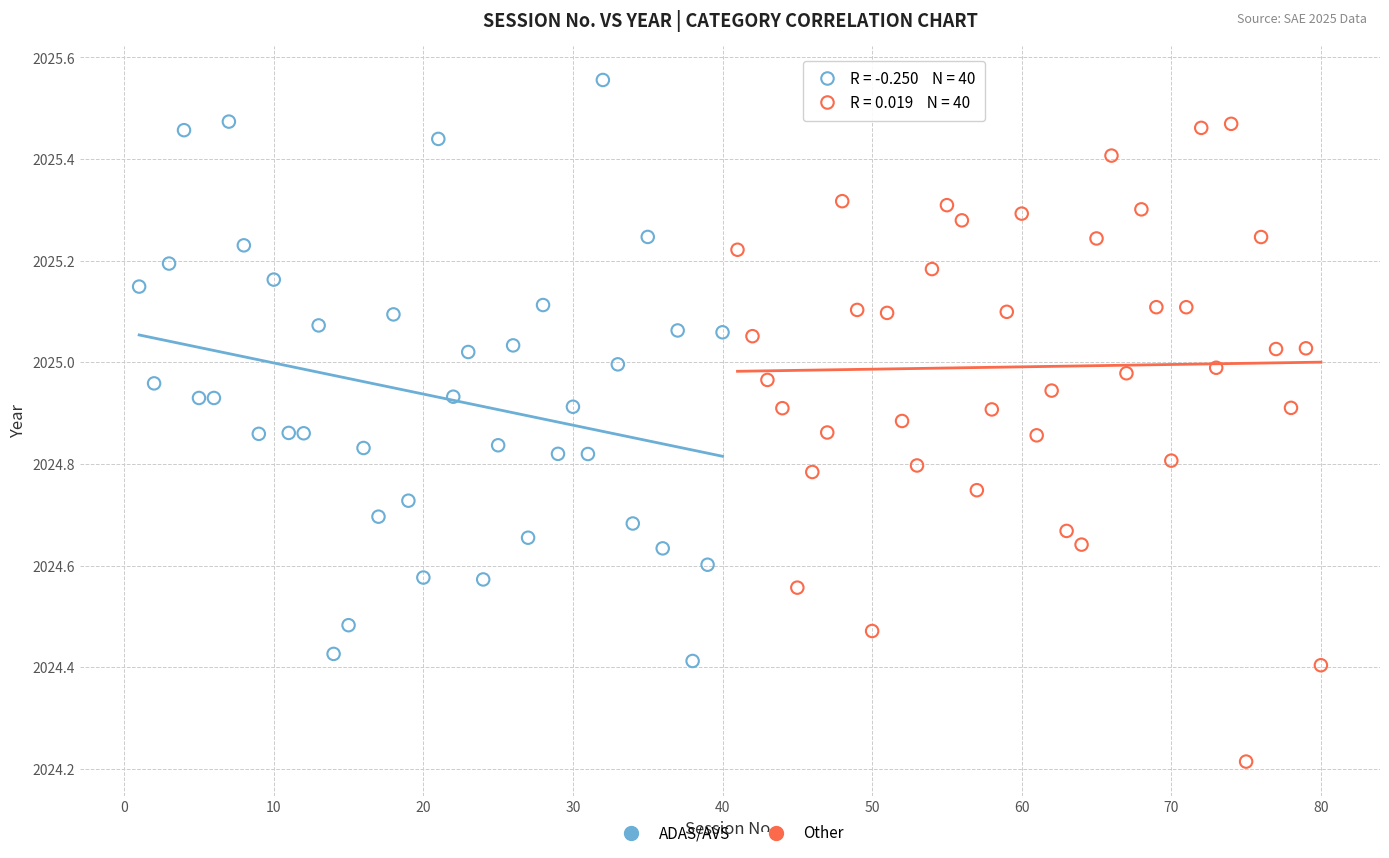

Which series contains the highest Y value?

ADAS/AVS